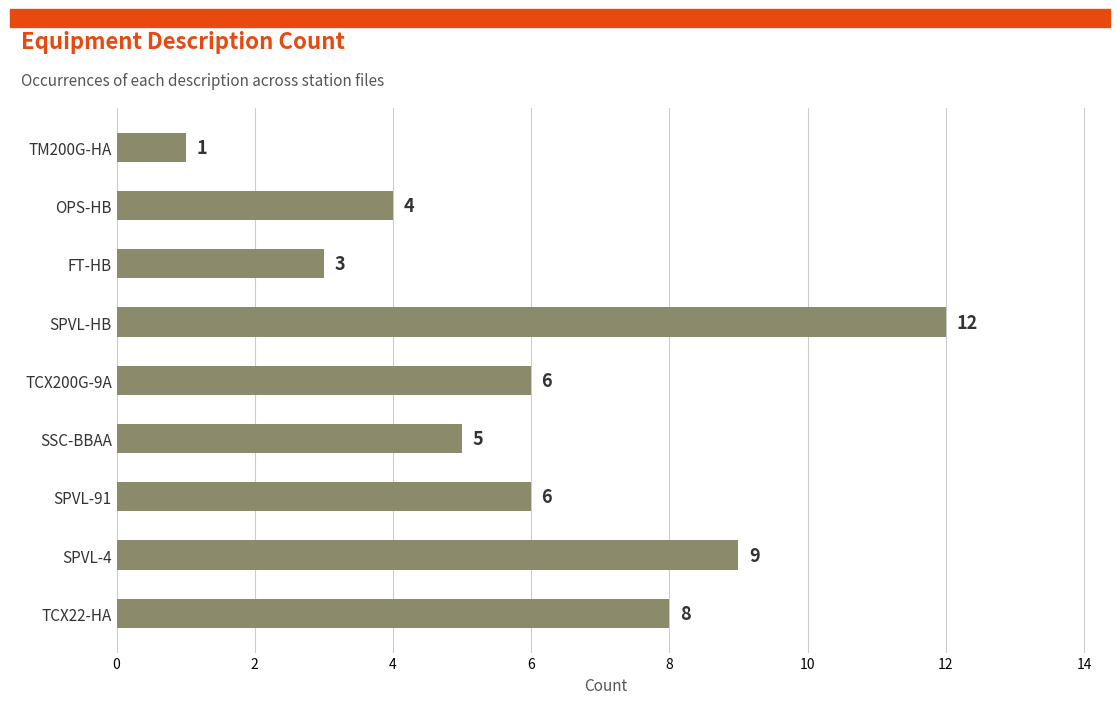

What is the greatest value displayed?

12